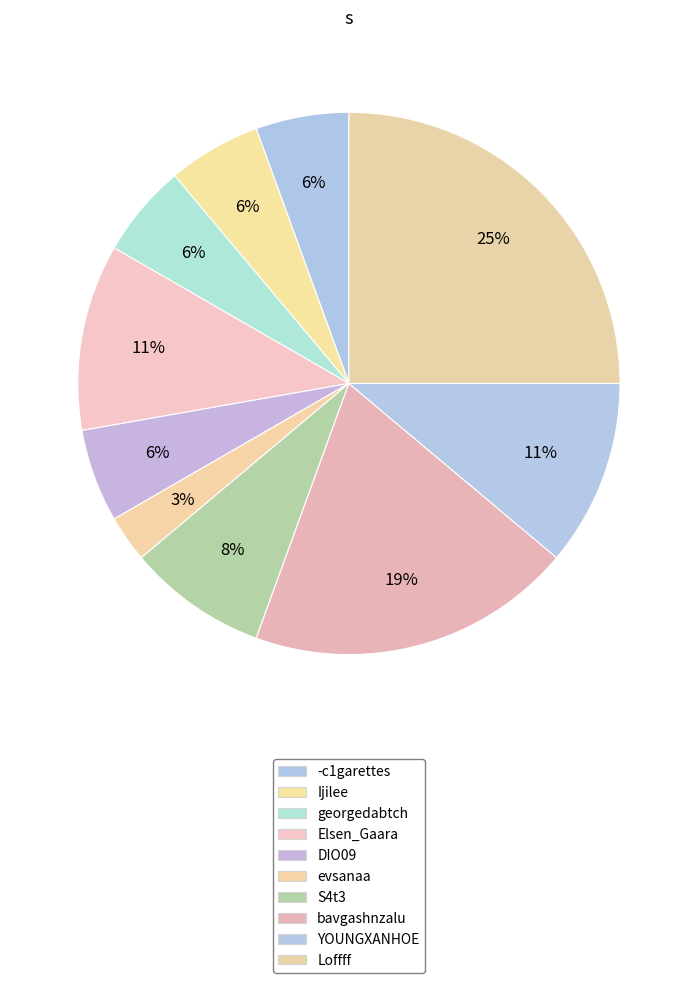

What percentage do S4t3 and YOUNGXANHOE together represent?

19.4%